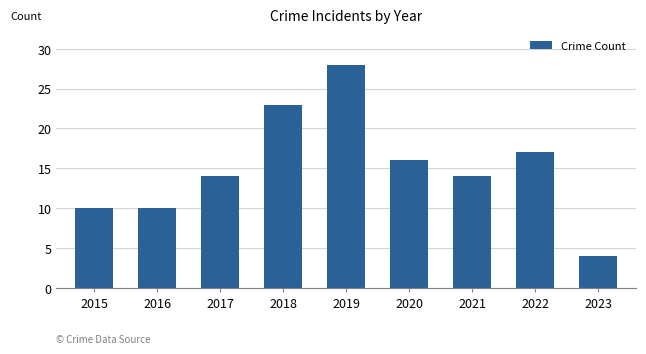

What is the value of the 4th bar from the left?

23